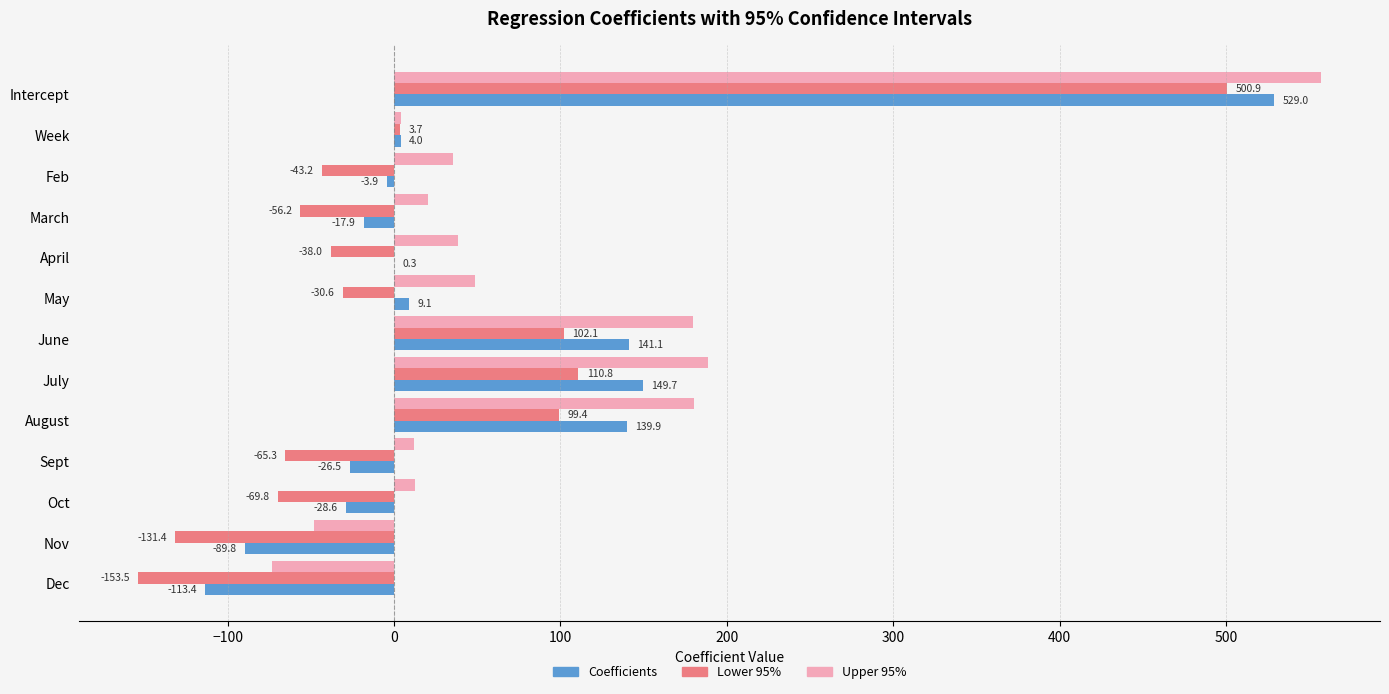

What is the sum of the Coefficients values at Intercept and Sept?

502.5